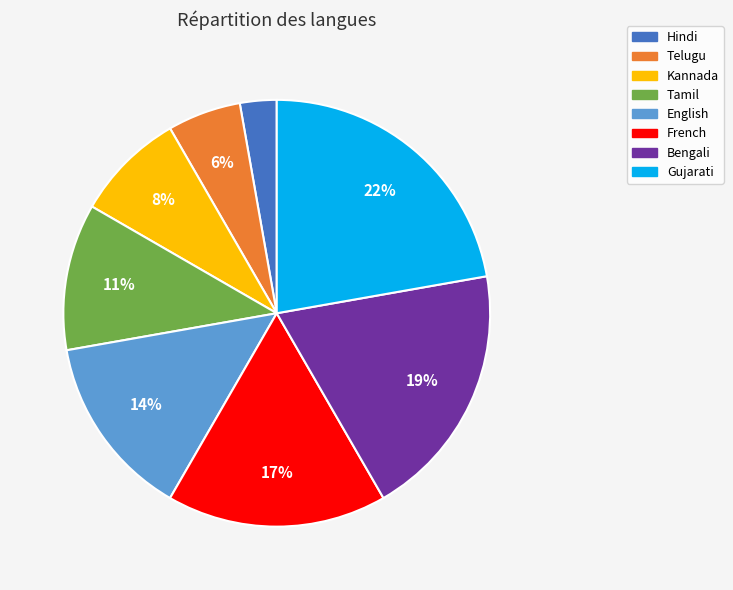

Is the sum of Telugu and English greater than half?

No